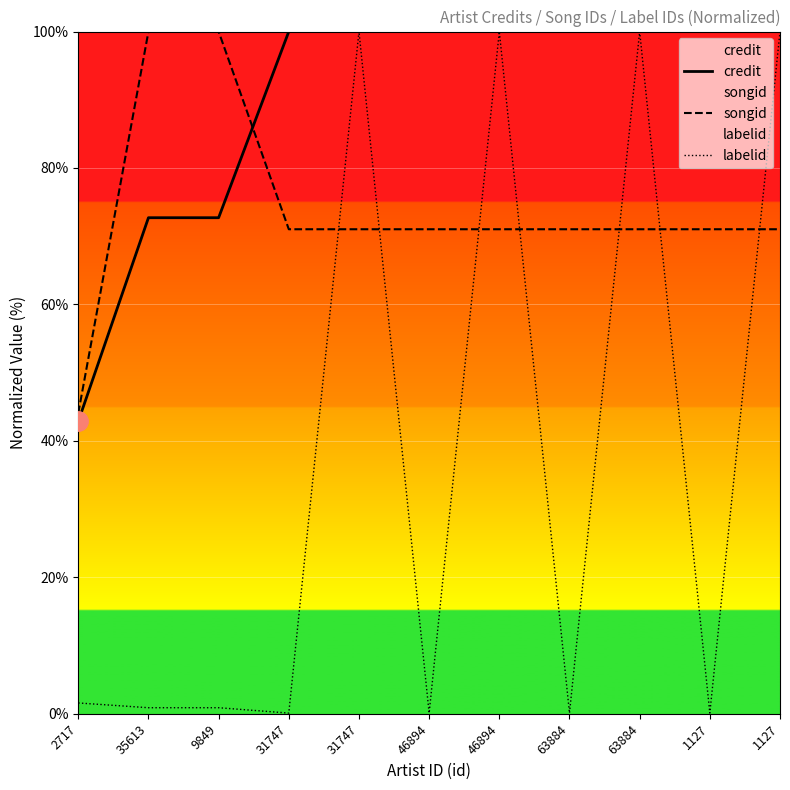

What is the lowest value of the labelid series?

0.1